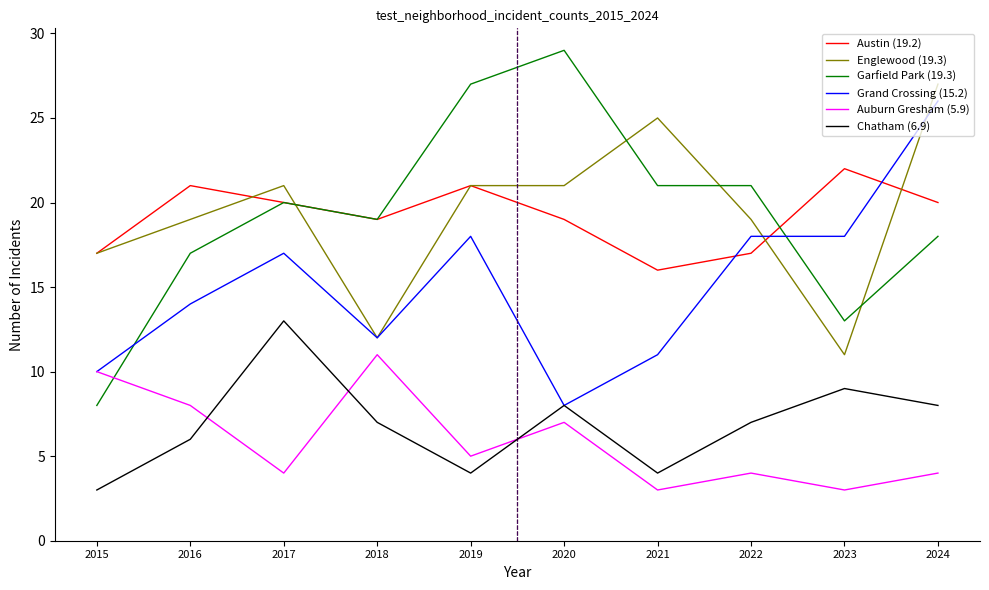

How many times do Auburn Gresham (5.9) and Garfield Park (19.3) cross each other?

1